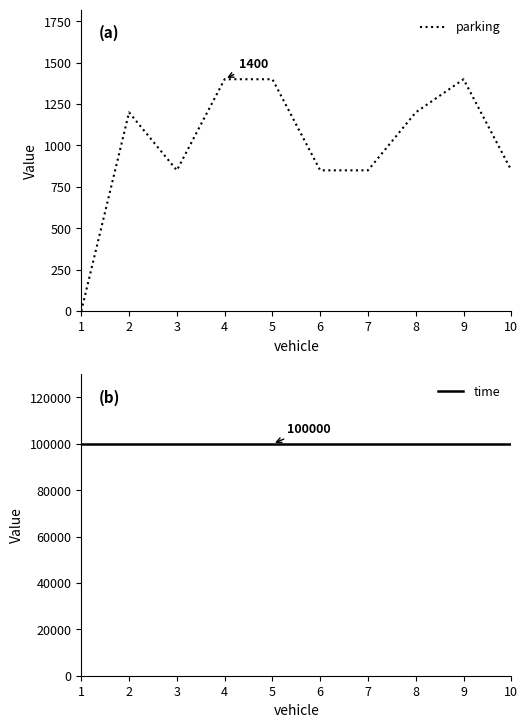

True or false: time has a value of 53196 at 3.

False